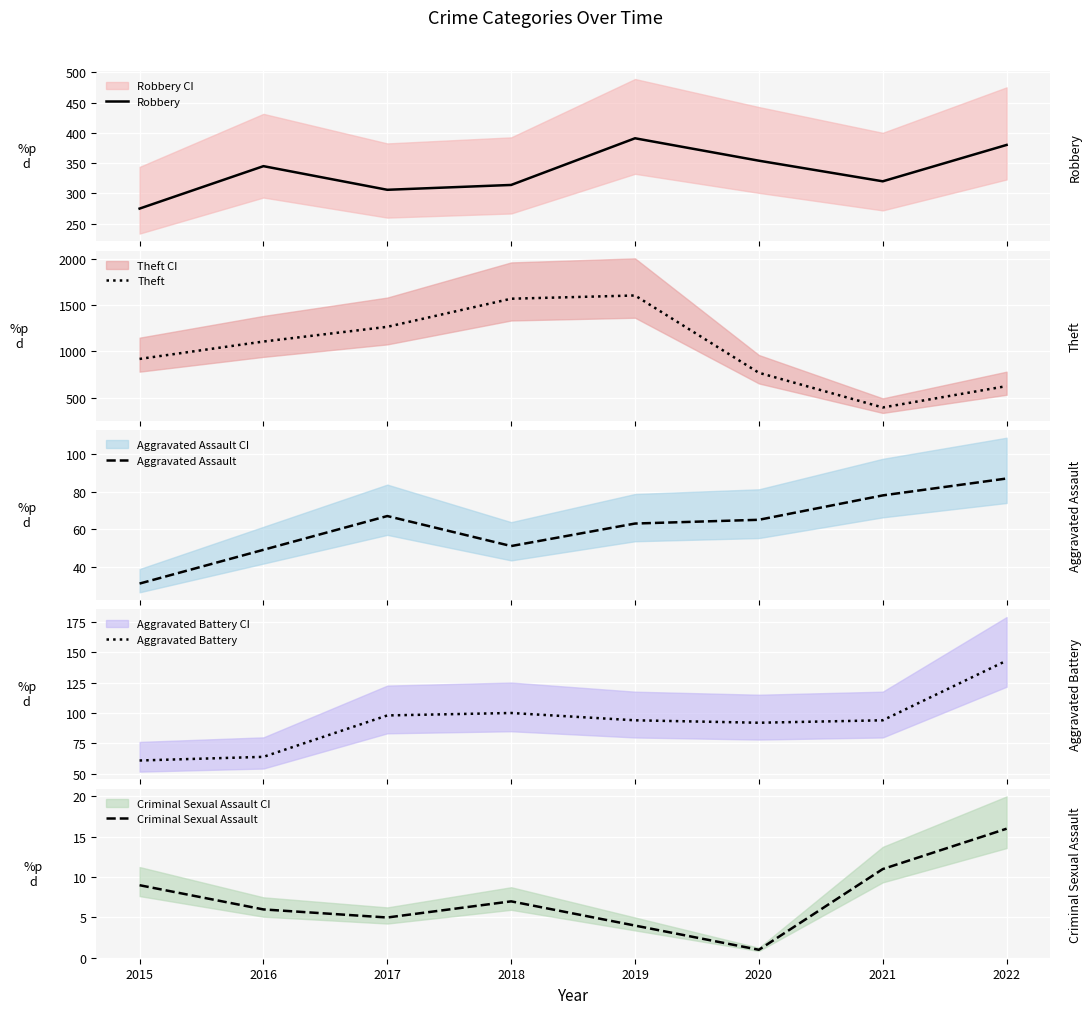

The value of Theft at 2019 is 873. True or false?

False